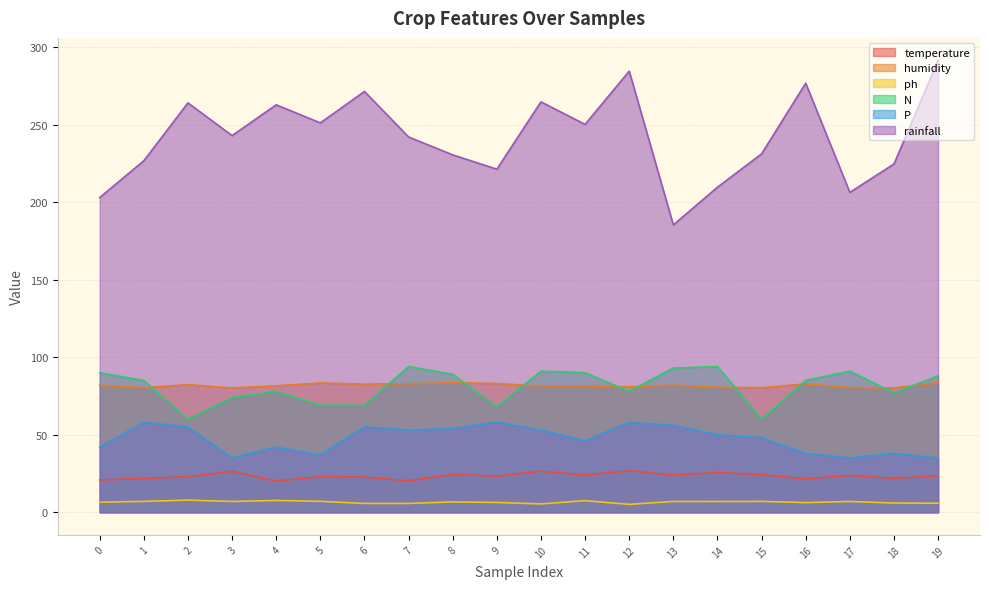

Reading right to left, what are all the values shown in this chart?

temperature: 19=23.6	18=21.9	17=23.8	16=21.6	15=24.3	14=25.7	13=24.0	12=26.8	11=24.0	10=26.5	9=23.2	8=24.5	7=20.3	6=22.7	5=23.1	4=20.1	3=26.5	2=23.0	1=21.8	0=20.9
humidity: 19=83.6	18=80.2	17=80.4	16=82.8	15=80.3	14=80.7	13=82.1	12=80.9	11=81.5	10=81.4	9=83.0	8=83.5	7=82.9	6=82.6	5=83.4	4=81.6	3=80.2	2=82.3	1=80.3	0=82.0
ph: 19=5.9	18=6.0	17=7.0	16=6.2	15=7.0	14=6.9	13=7.0	12=5.1	11=7.5	10=5.4	9=6.3	8=6.7	7=5.7	6=5.7	5=7.1	4=7.6	3=7.0	2=7.8	1=7.0	0=6.5
N: 19=88.0	18=77.0	17=91.0	16=85.0	15=60.0	14=94.0	13=93.0	12=78.0	11=90.0	10=91.0	9=68.0	8=89.0	7=94.0	6=69.0	5=69.0	4=78.0	3=74.0	2=60.0	1=85.0	0=90.0
P: 19=35.0	18=38.0	17=35.0	16=38.0	15=48.0	14=50.0	13=56.0	12=58.0	11=46.0	10=53.0	9=58.0	8=54.0	7=53.0	6=55.0	5=37.0	4=42.0	3=35.0	2=55.0	1=58.0	0=42.0
rainfall: 19=291.3	18=224.6	17=206.3	16=276.7	15=231.1	14=209.6	13=185.3	12=284.4	11=250.1	10=264.6	9=221.2	8=230.4	7=242.0	6=271.3	5=251.1	4=262.7	3=242.9	2=264.0	1=226.7	0=202.9